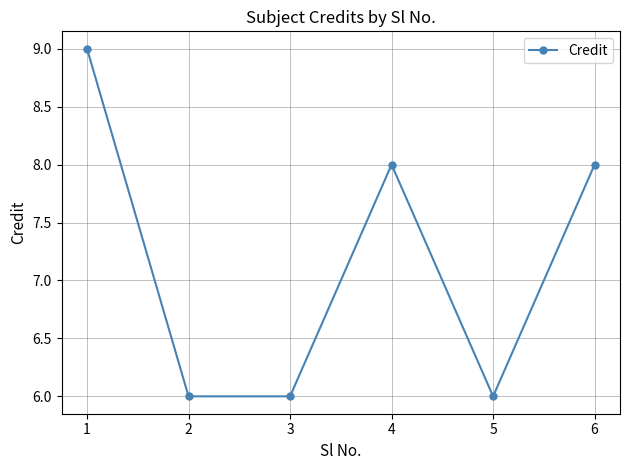

What is the approximate value at 5?

6